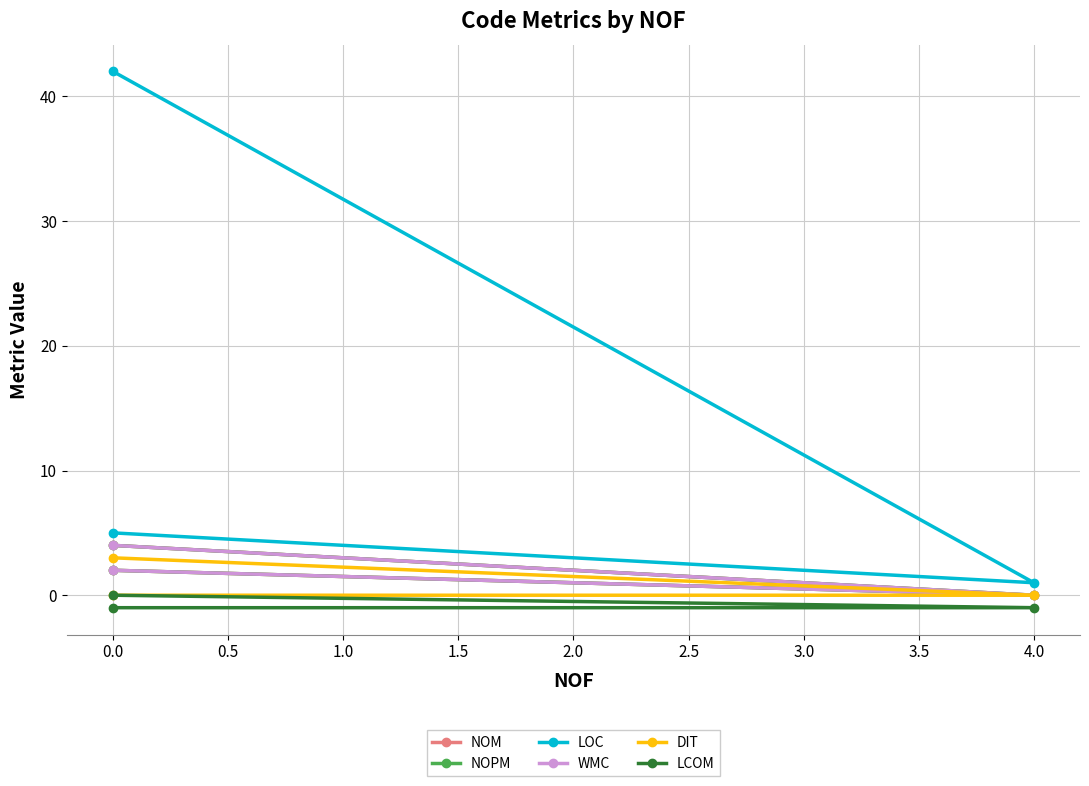

Which series has the largest range (max minus min)?

LOC